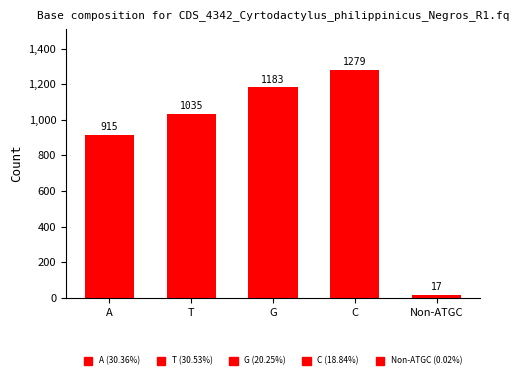

True or false: the data shows 693 at G.

False